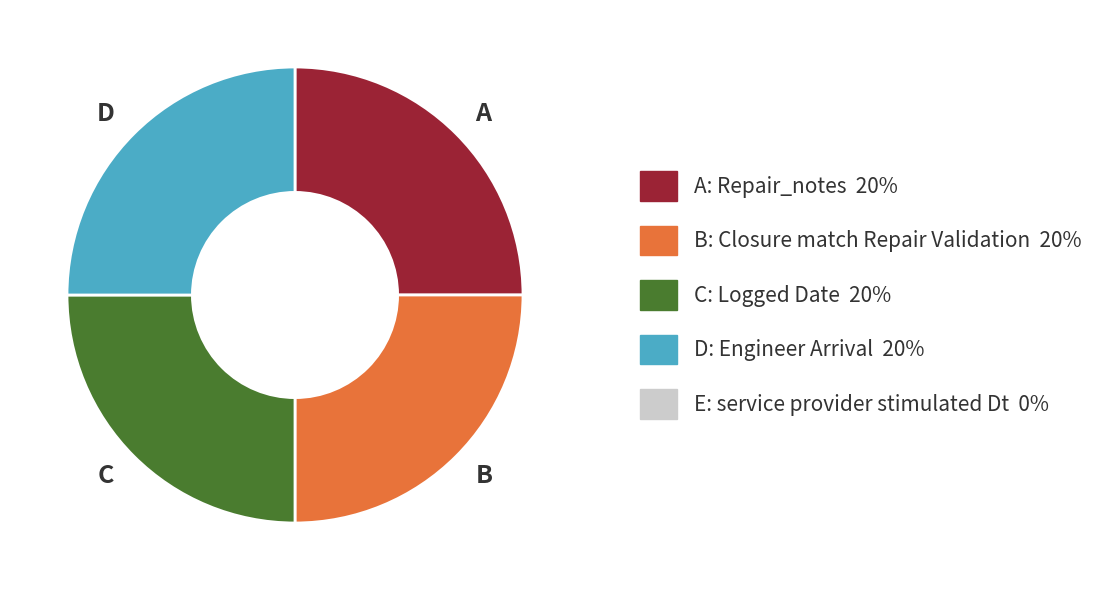

Is there any slice that represents more than half of the pie?

No